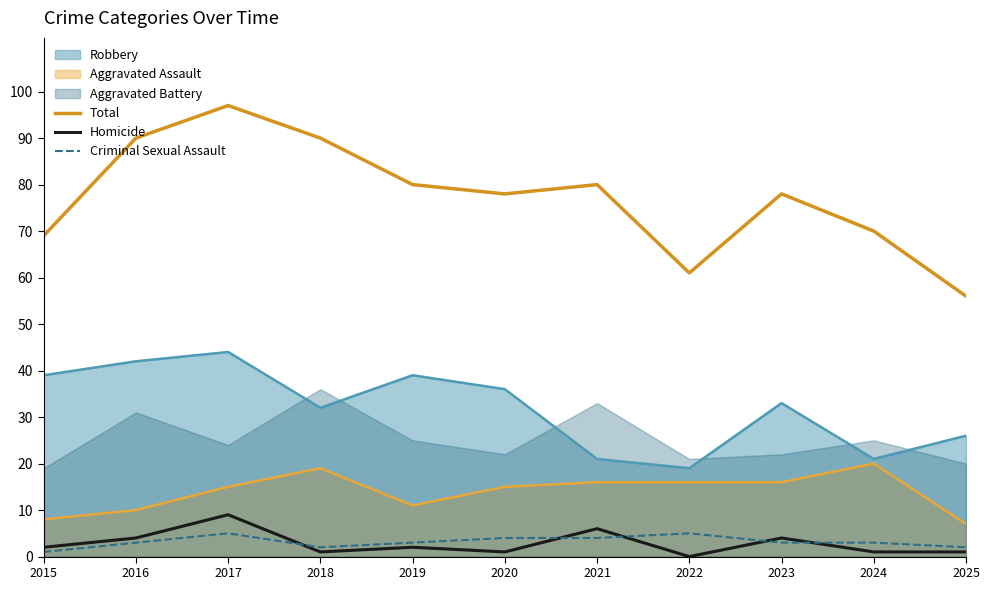

Is it true that Criminal Sexual Assault equals 2 at 2018?

True